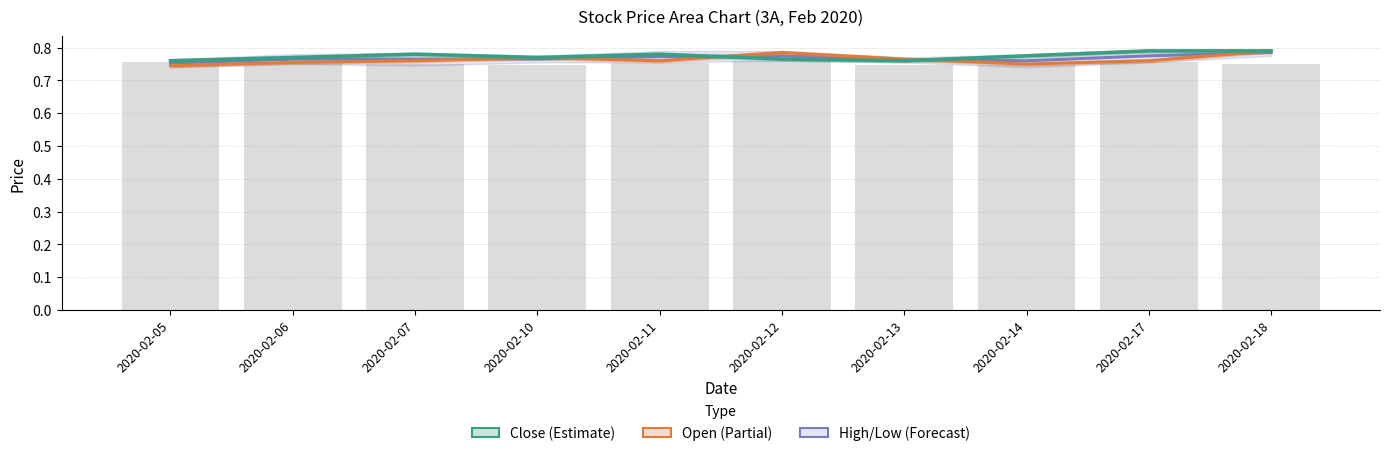

What is the sum of all High/Low mid values?

7.7